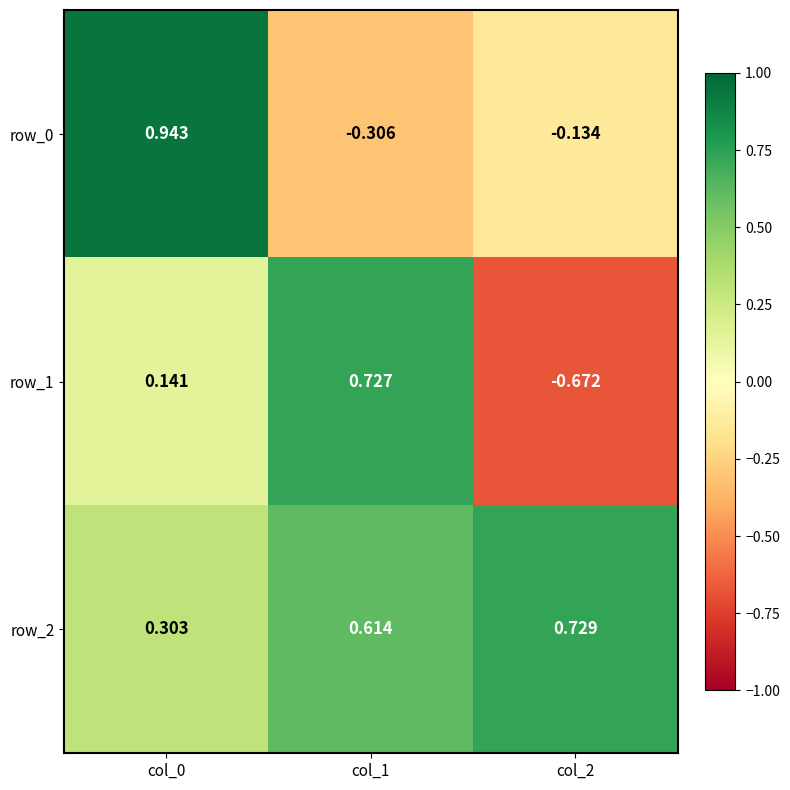

Rank the series at col_2 from highest to lowest value.

row_2, row_0, row_1